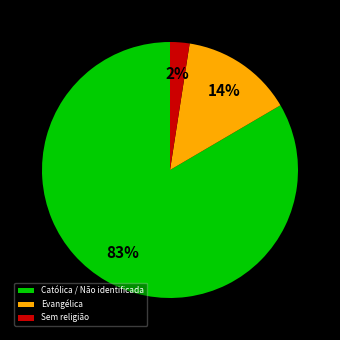

How many slices are in this pie chart?

3